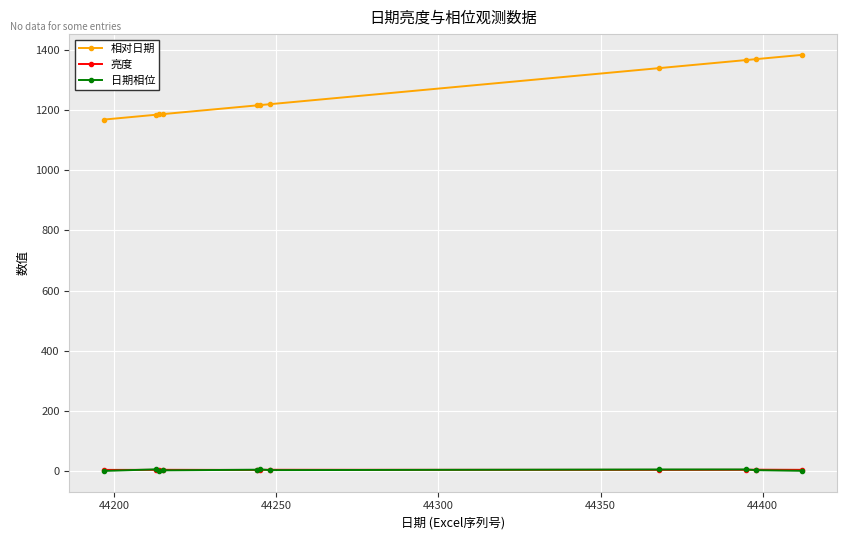

Which series has the largest range (max minus min)?

相对日期